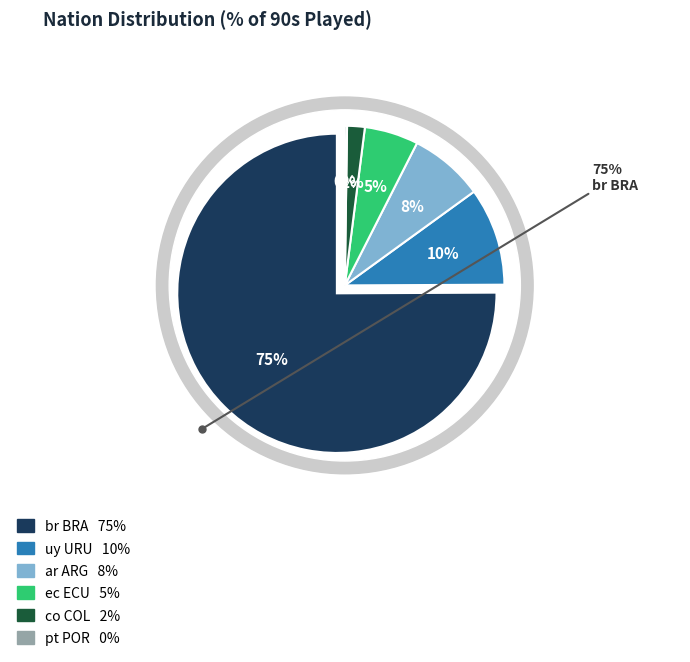

Combined, what portion of the pie is ec ECU and co COL?

7.2%